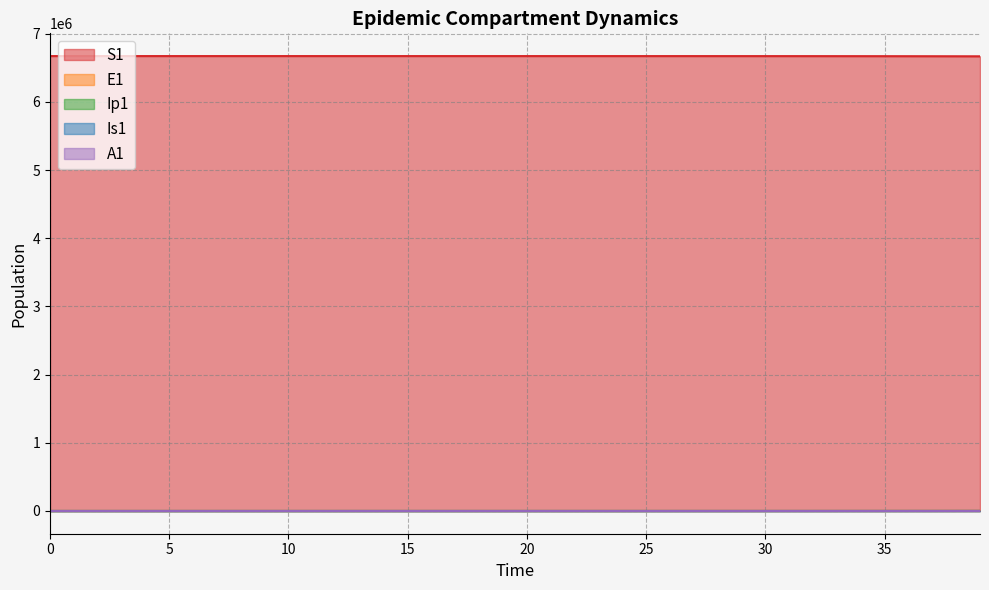

List the series in order of their peak value, highest first.

S1, E1, Is1, A1, Ip1